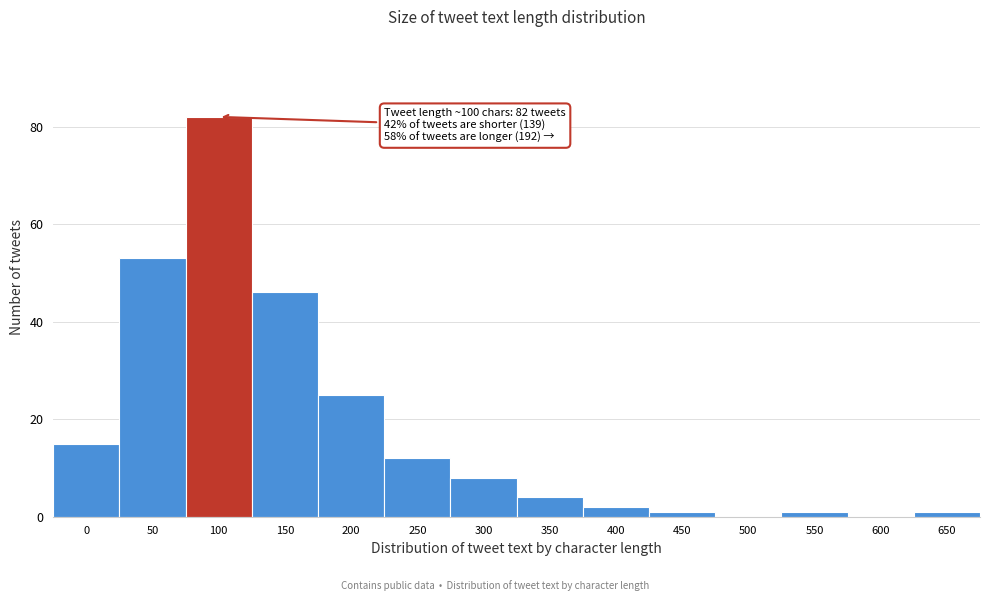

Reading right to left, list all the values displayed in this chart.

650=1	600=0	550=1	500=0	450=1	400=2	350=4	300=8	250=12	200=25	150=46	100=82	50=53	0=15